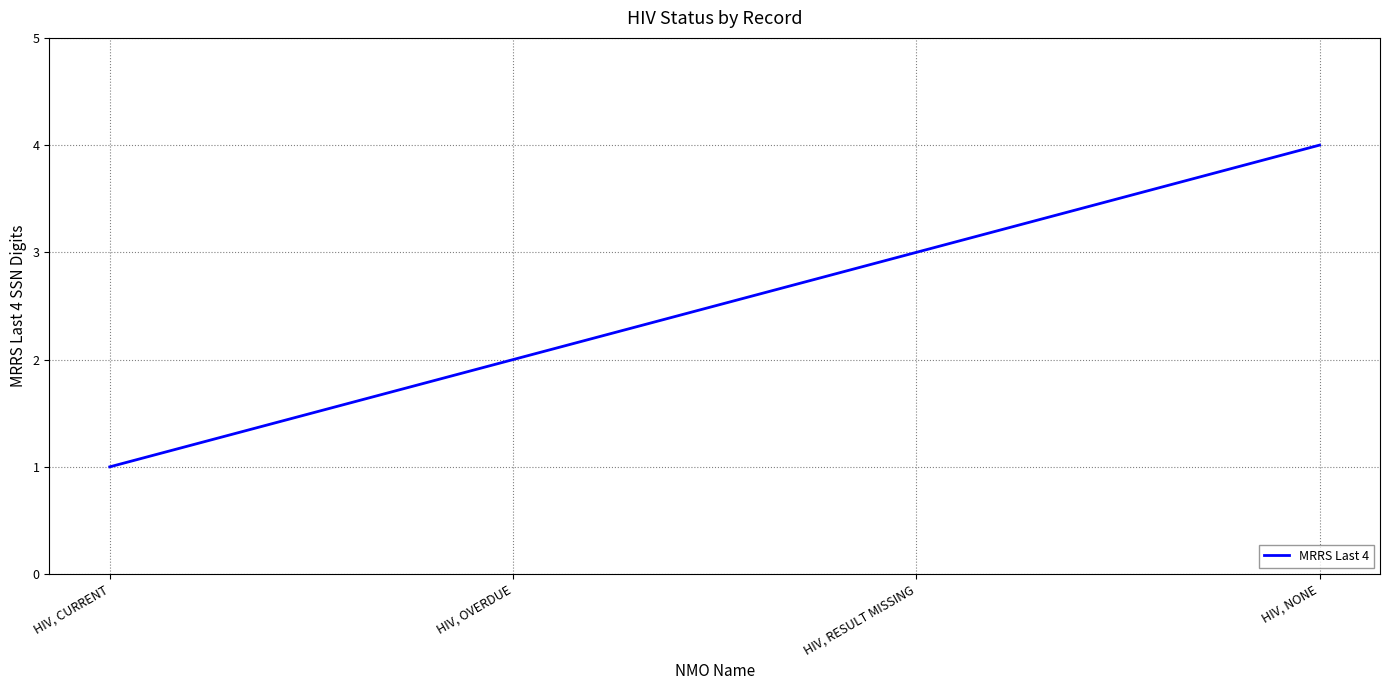

Which label corresponds to the largest value in the chart?

HIV, NONE